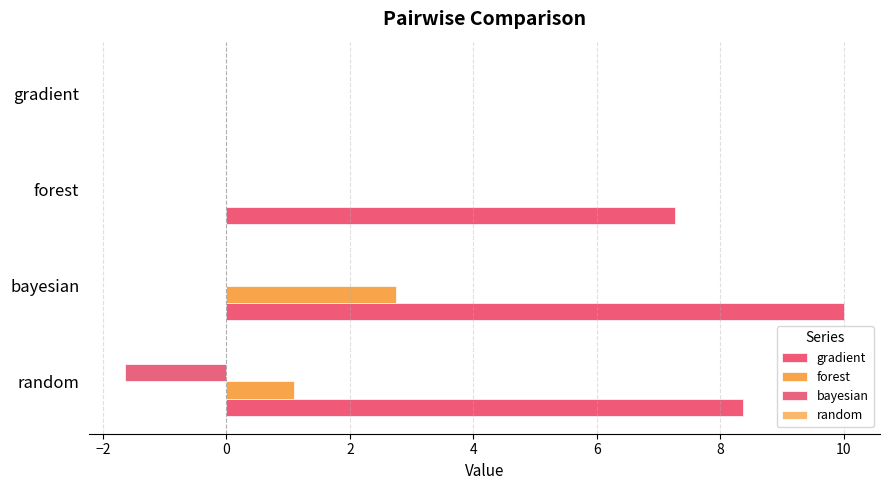

How many forest values are between 0 and 2?

3